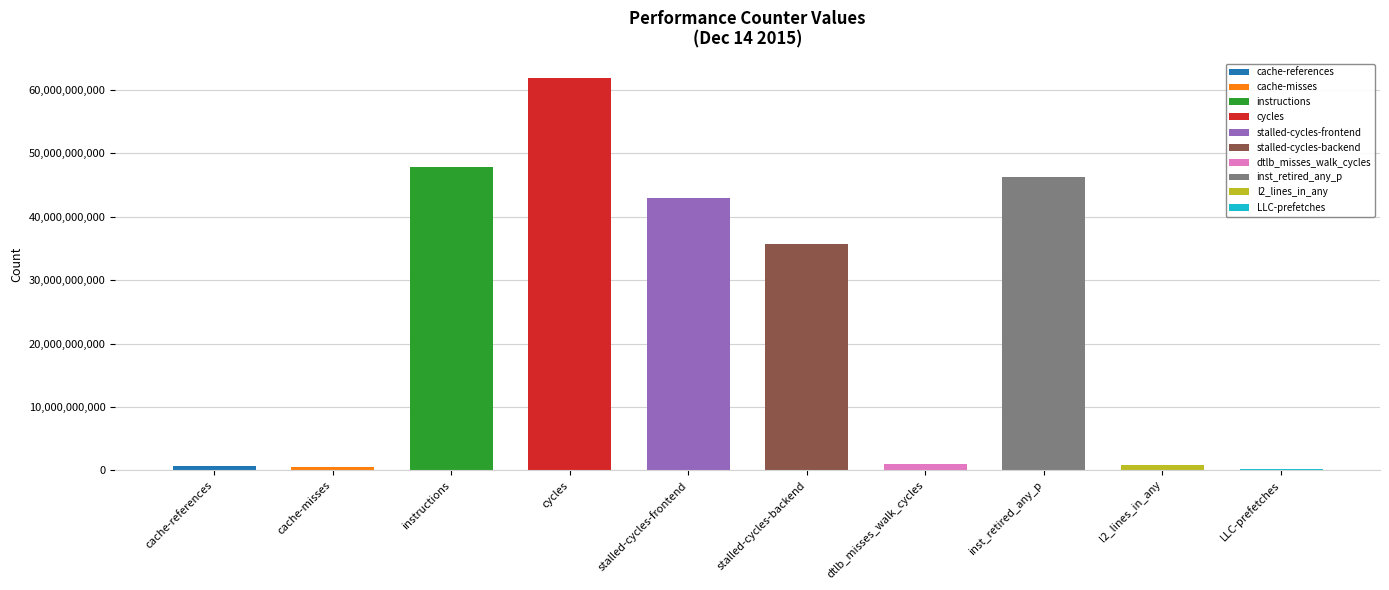

How many values are below 35754040968?

5